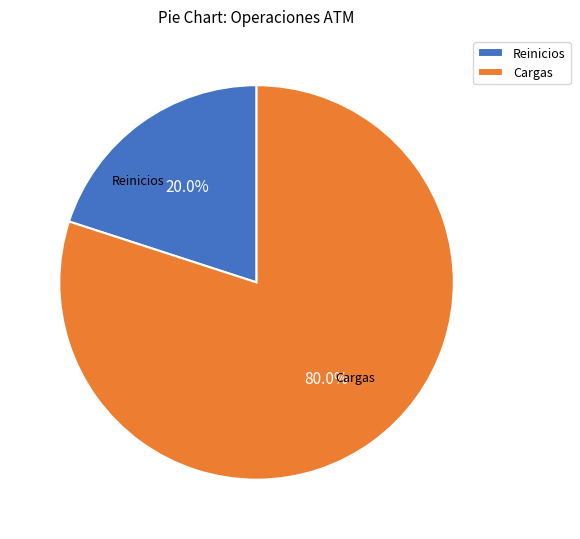

Combined, what portion of the pie is Cargas and Reinicios?

100.0%